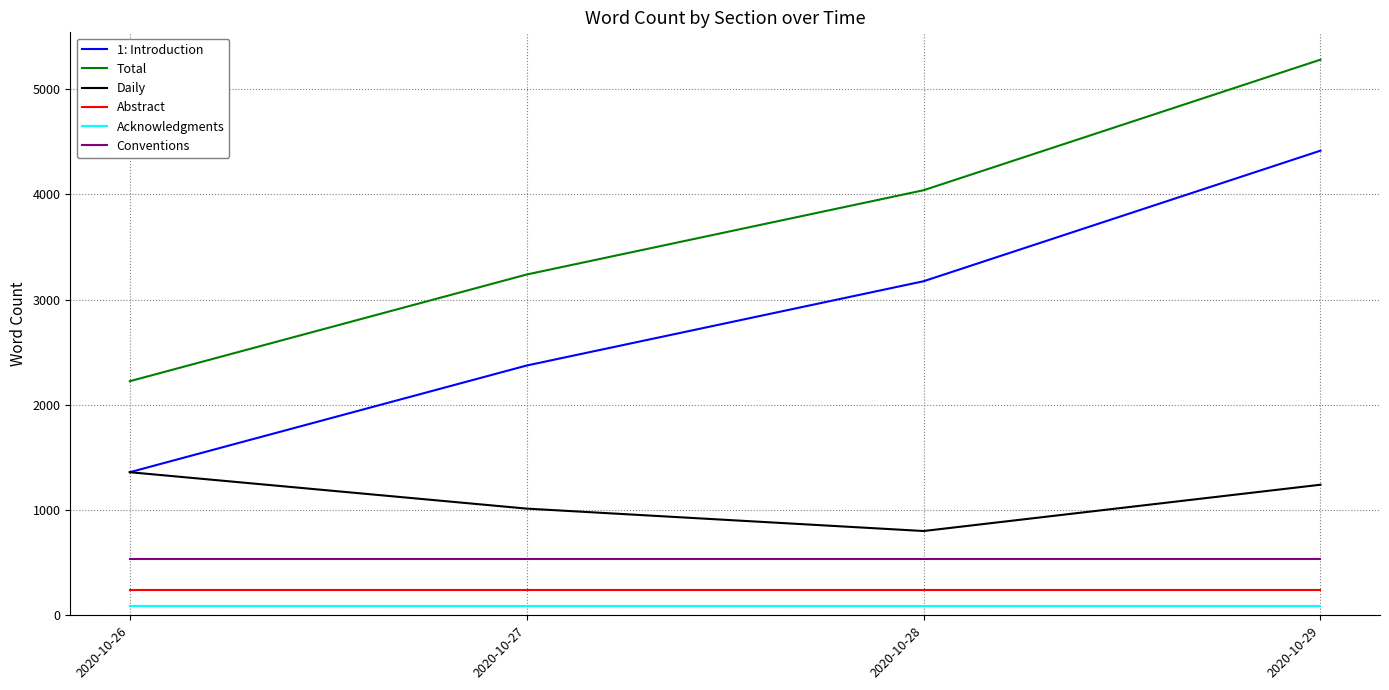

What is the maximum value shown in the chart?

5281